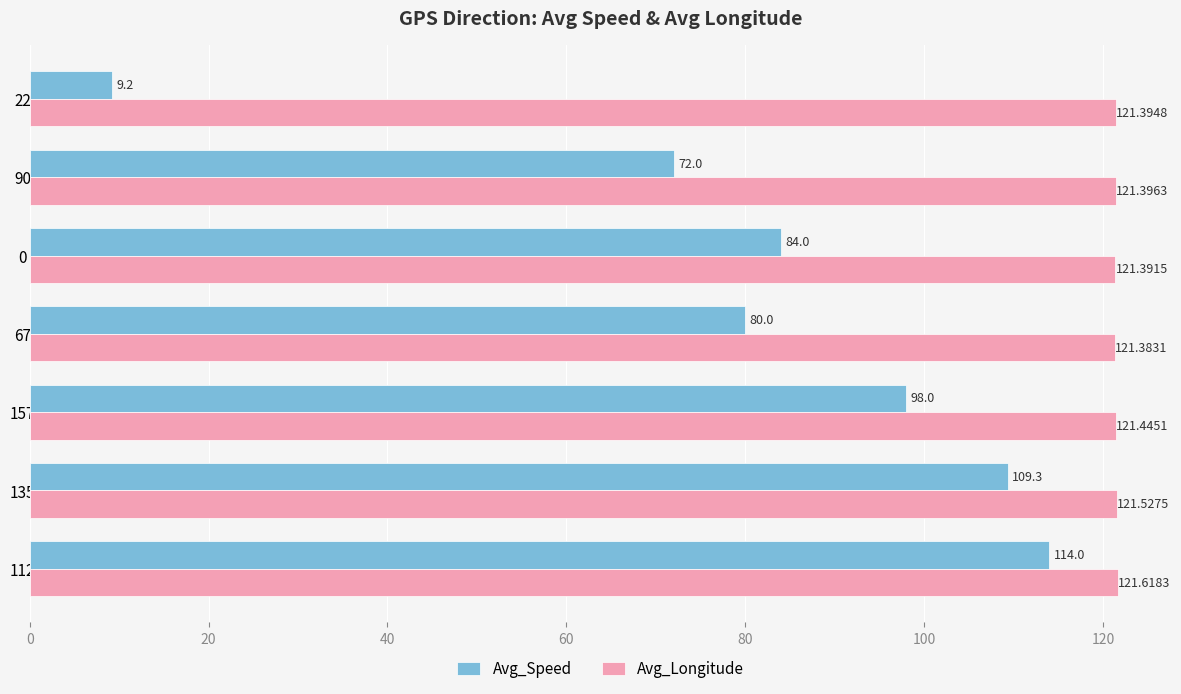

Which series has the widest spread of values?

Avg_Speed